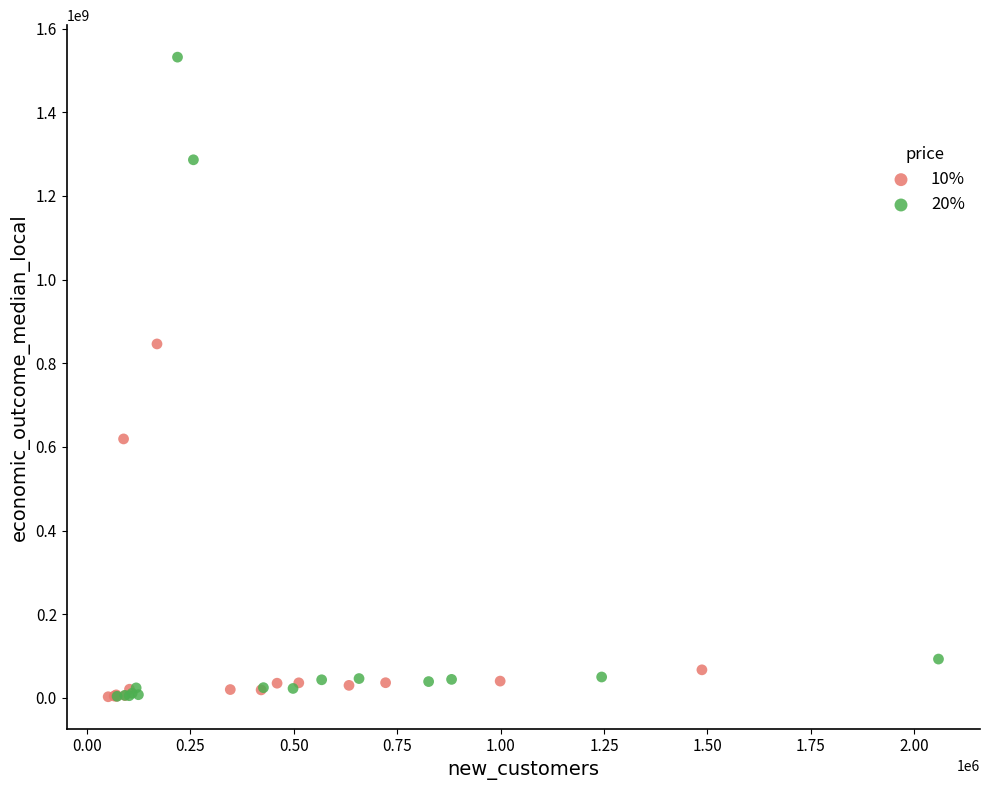

Which series contains the highest Y value?

20%